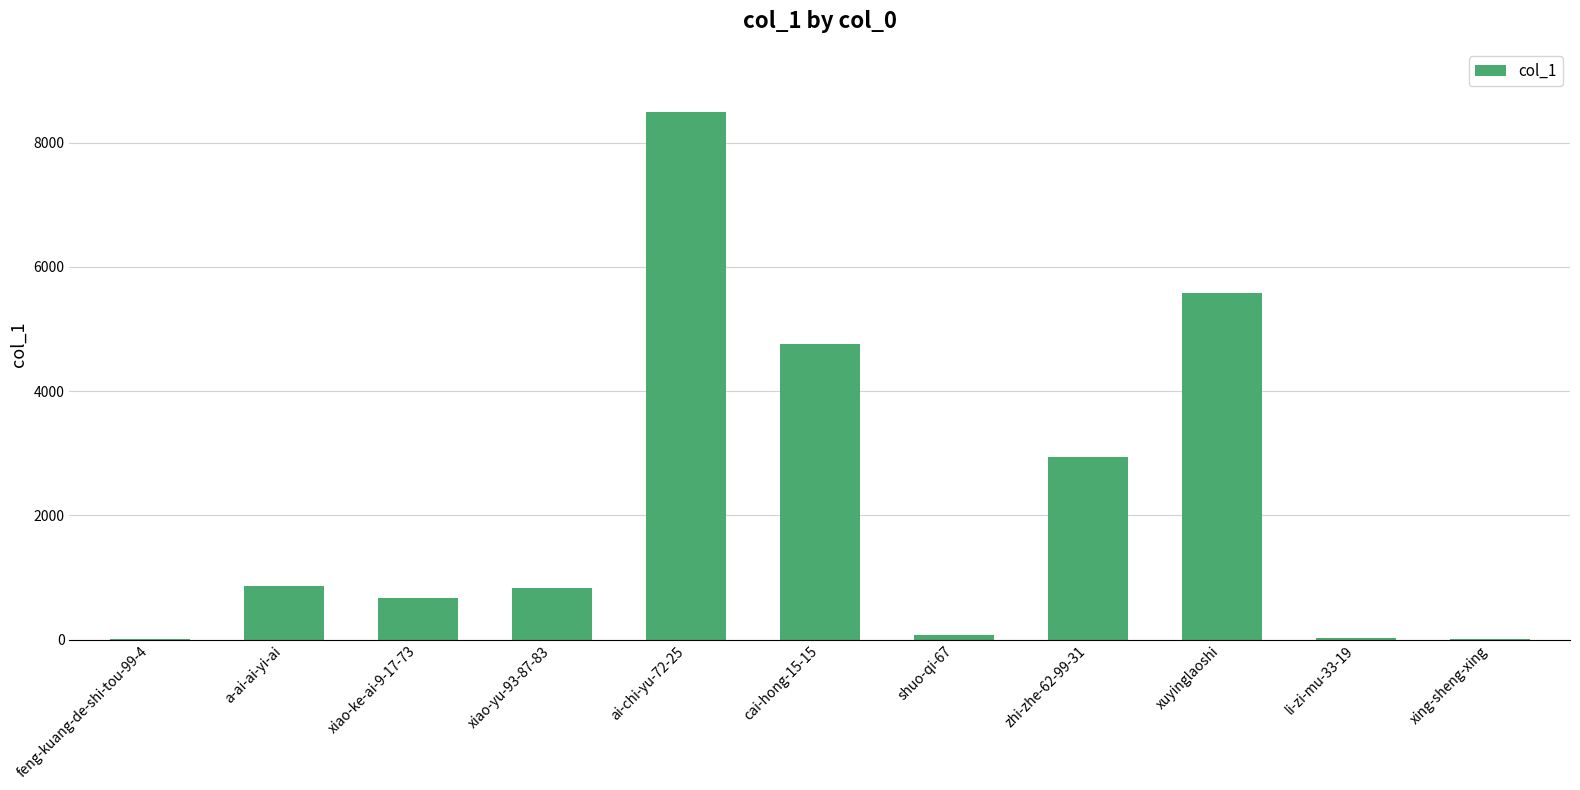

Which has a higher value, xuyinglaoshi or xing-sheng-xing?

xuyinglaoshi